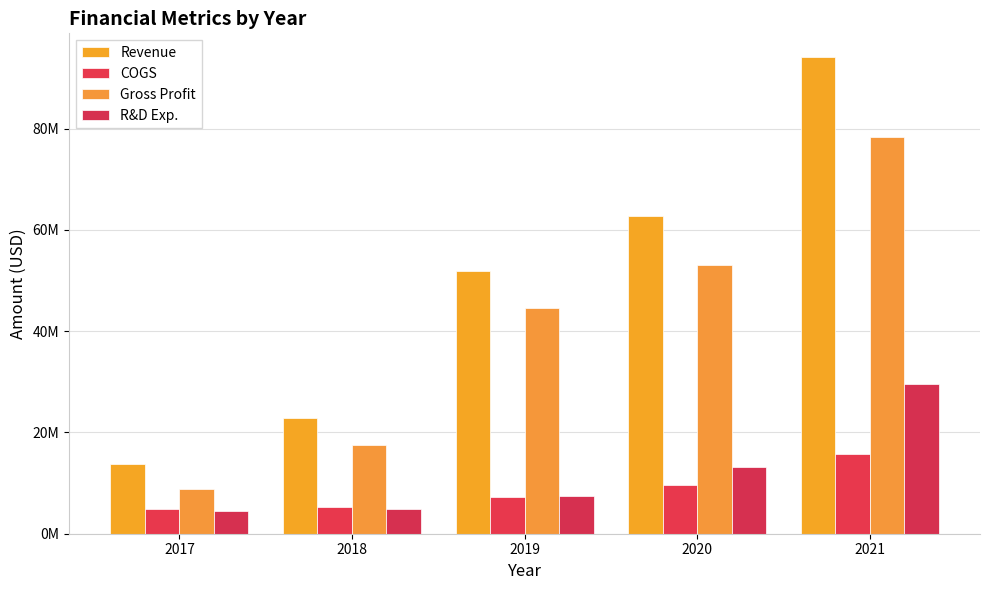

The value of Gross Profit at 2017 is 8832058. True or false?

True